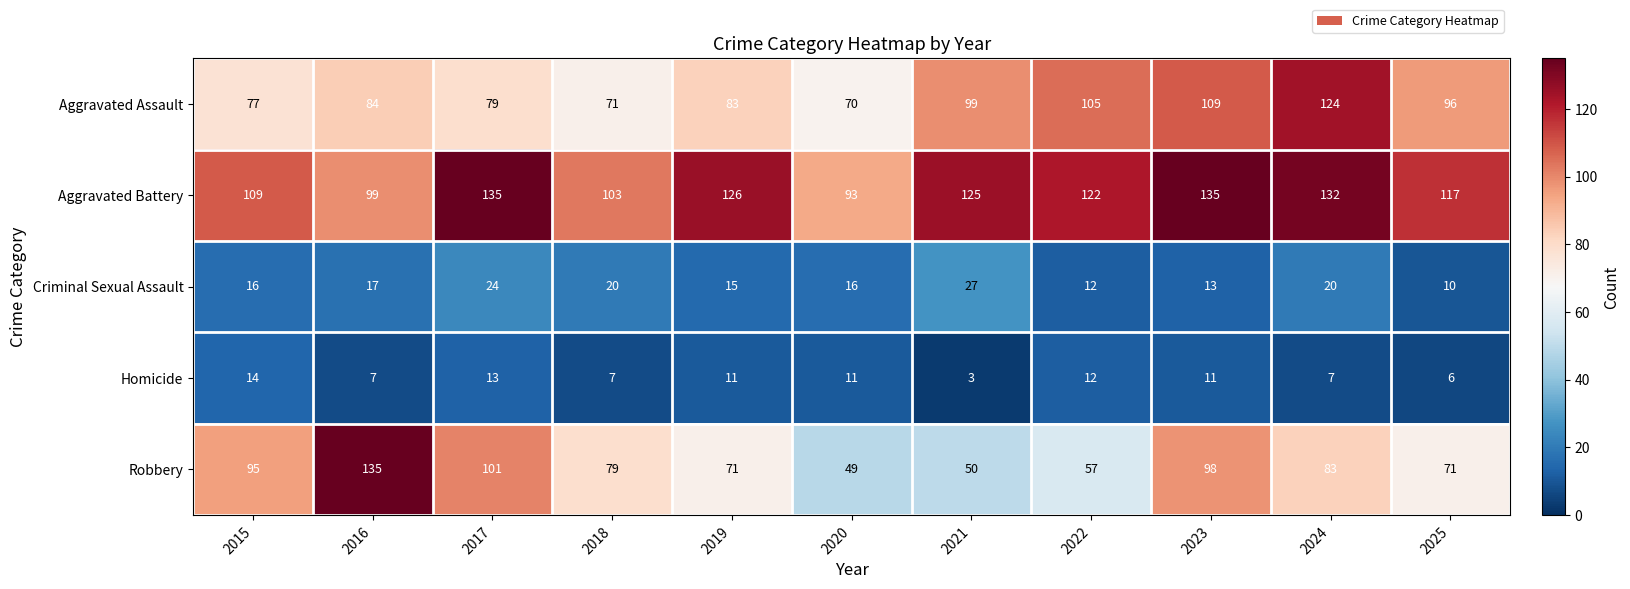

What is the spread (max minus min) of values at 2021?

122